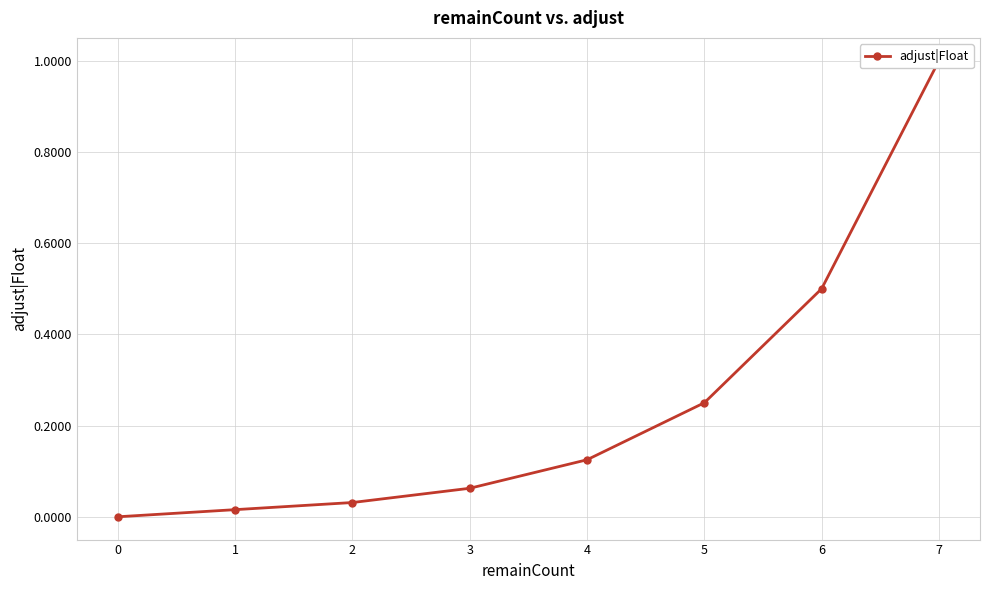

Which has a higher value, 7 or 3?

7